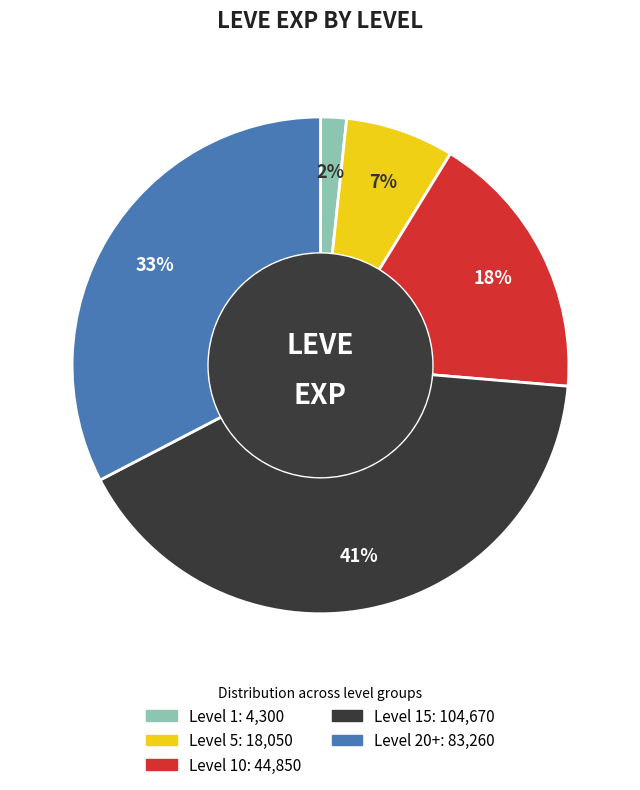

To the nearest percent, what is the average slice percentage?

20%